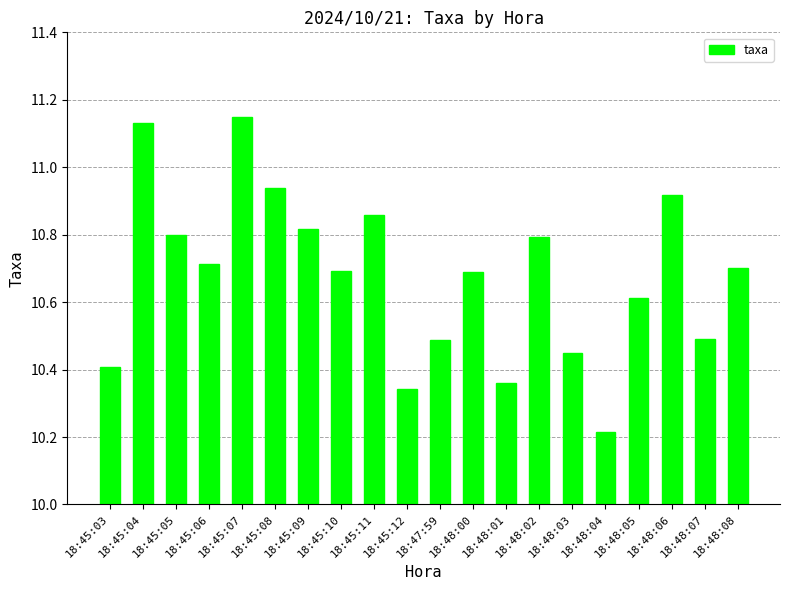

Approximately how many times larger is the value at 18:48:08 compared to 18:47:59?

1.0